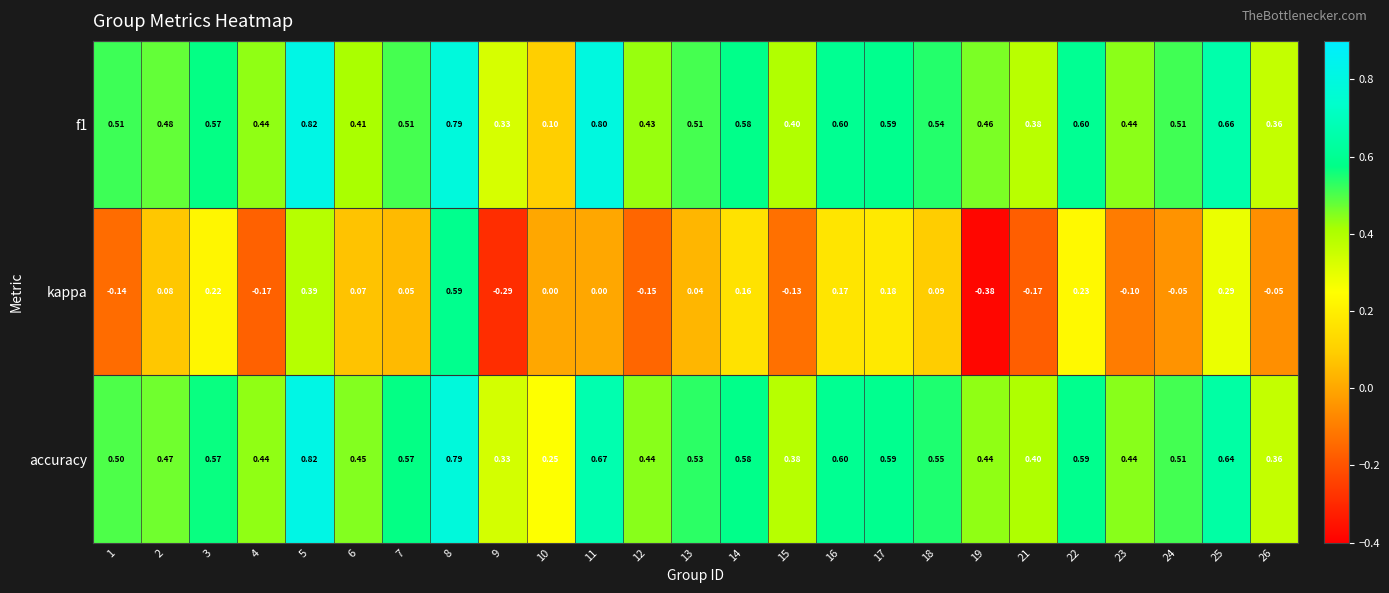

Which series has the largest total across all categories?

accuracy